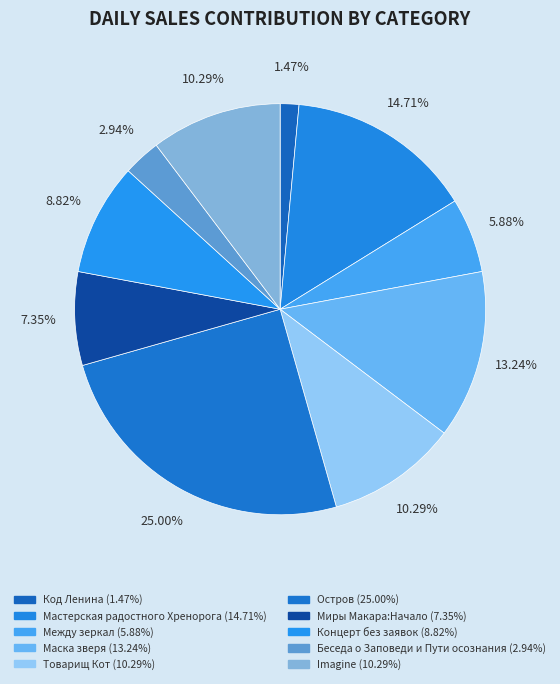

Which slice is the largest?

Остров